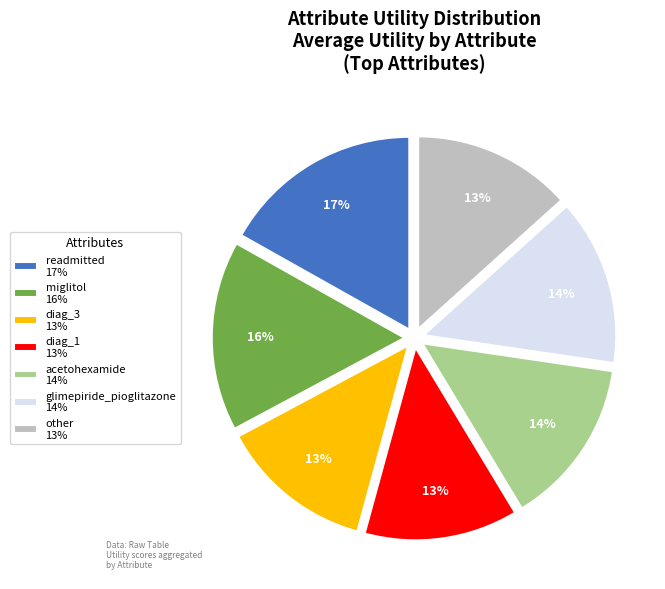

What percentage is the diag_3 slice, to the nearest percent?

13%